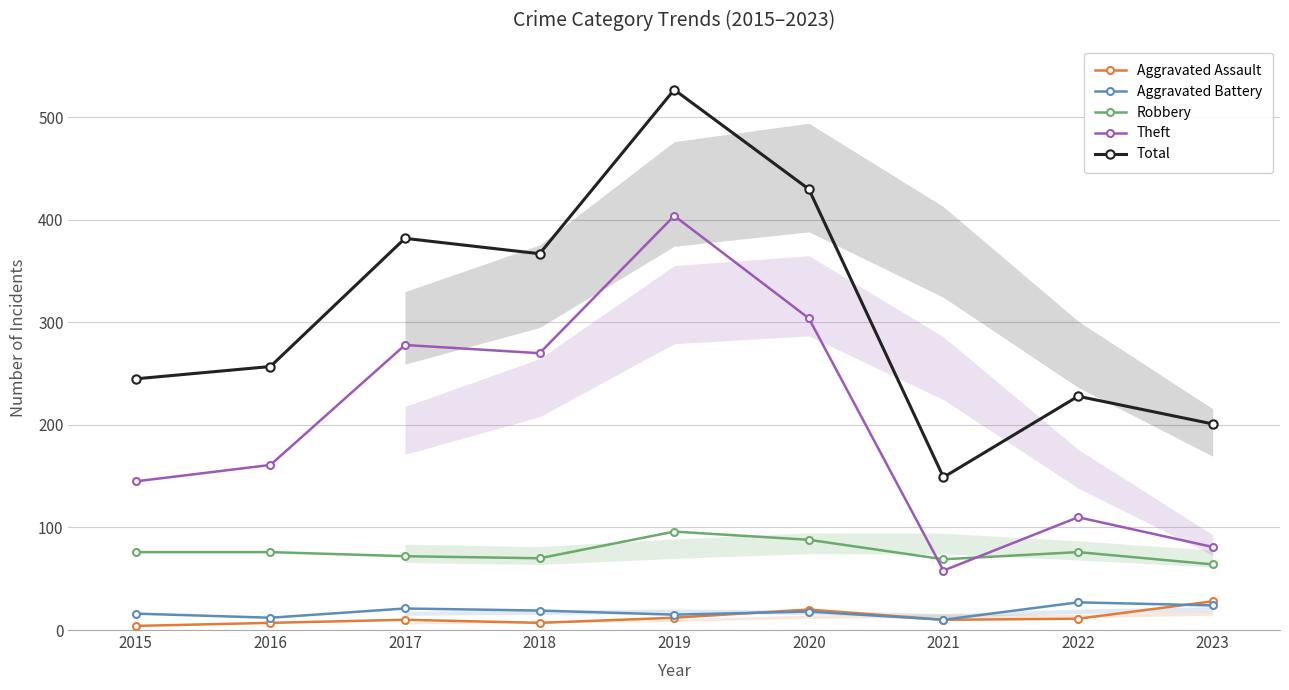

Which category has the highest value in the Robbery series?

2019